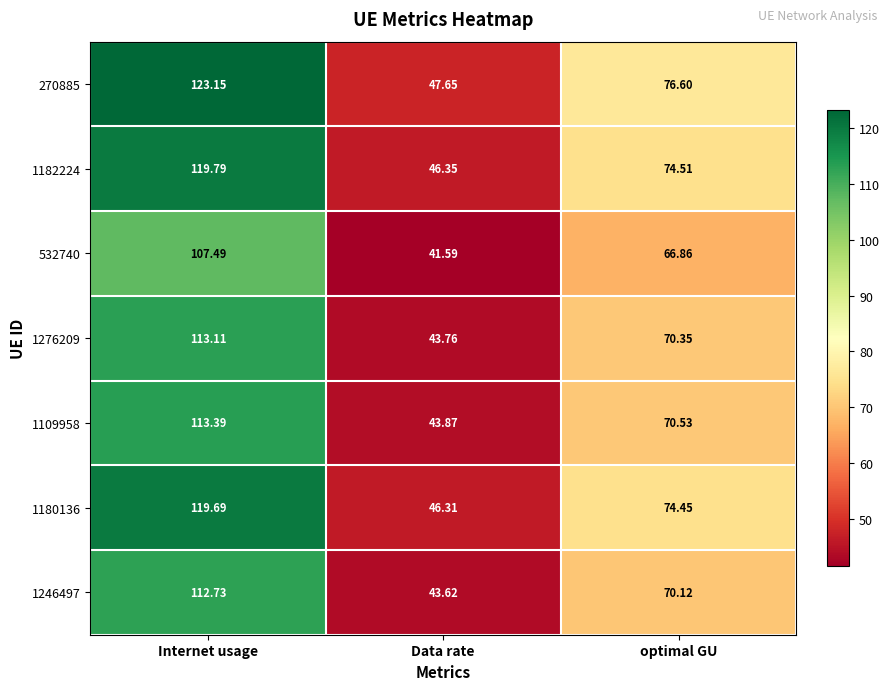

At which category does the chart reach its minimum across all series?

Data rate